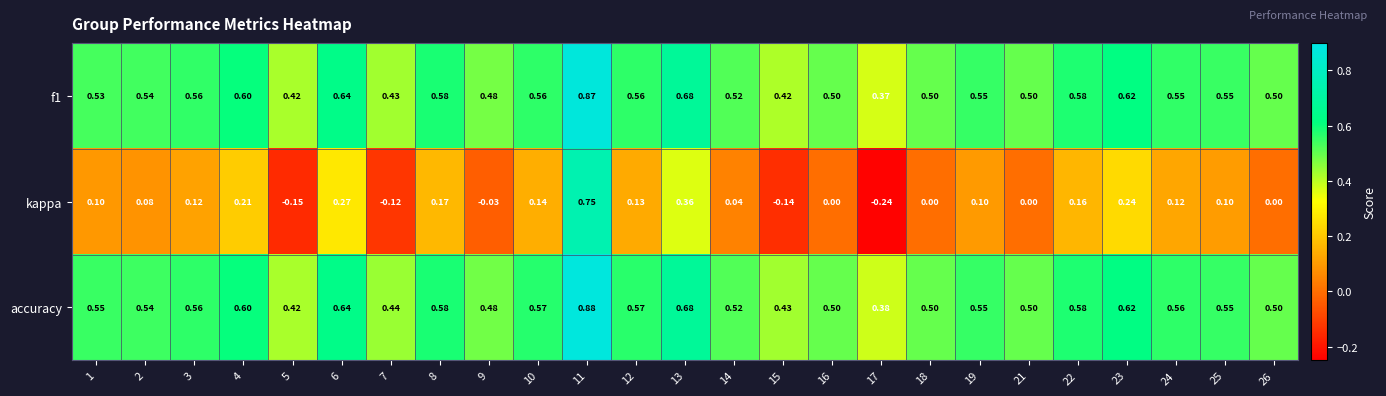

Is the value of kappa at 11 greater than the value of f1 at 18?

Yes